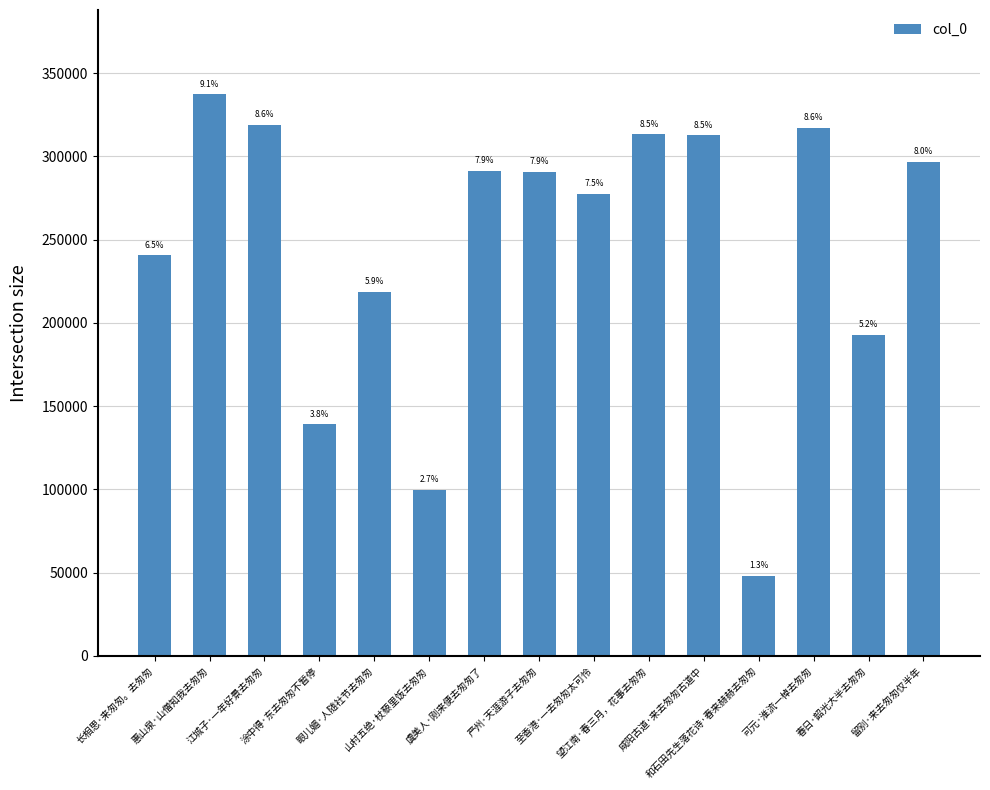

Are the bars horizontal?

No